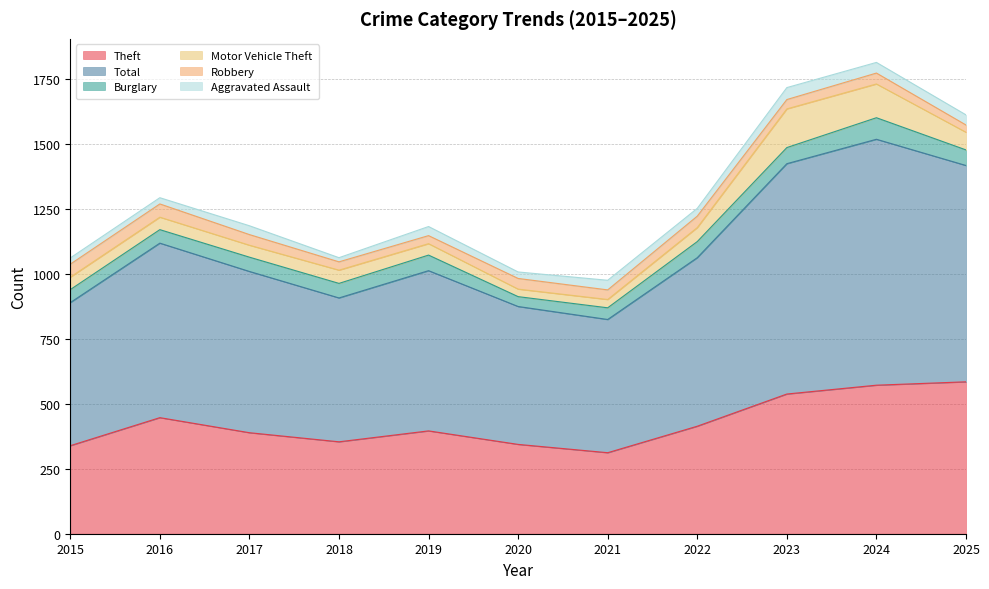

At which label does Aggravated Assault first exceed 34?

2019